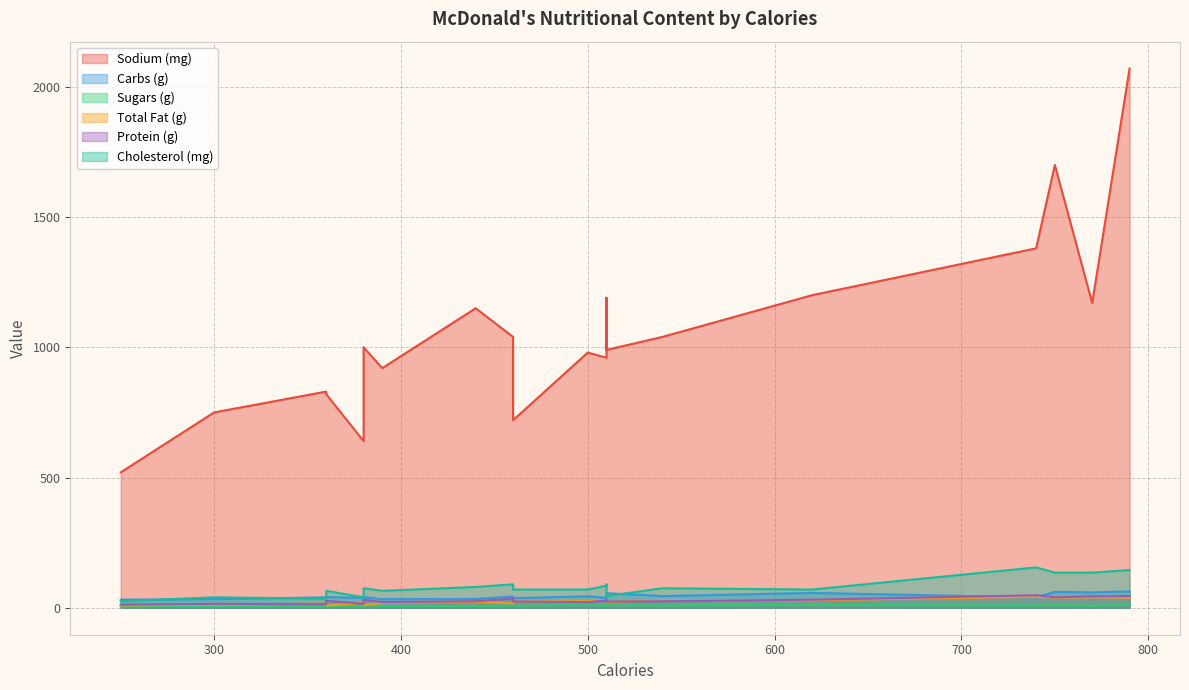

How many interior local peaks does the Total Fat (g) series have?

6